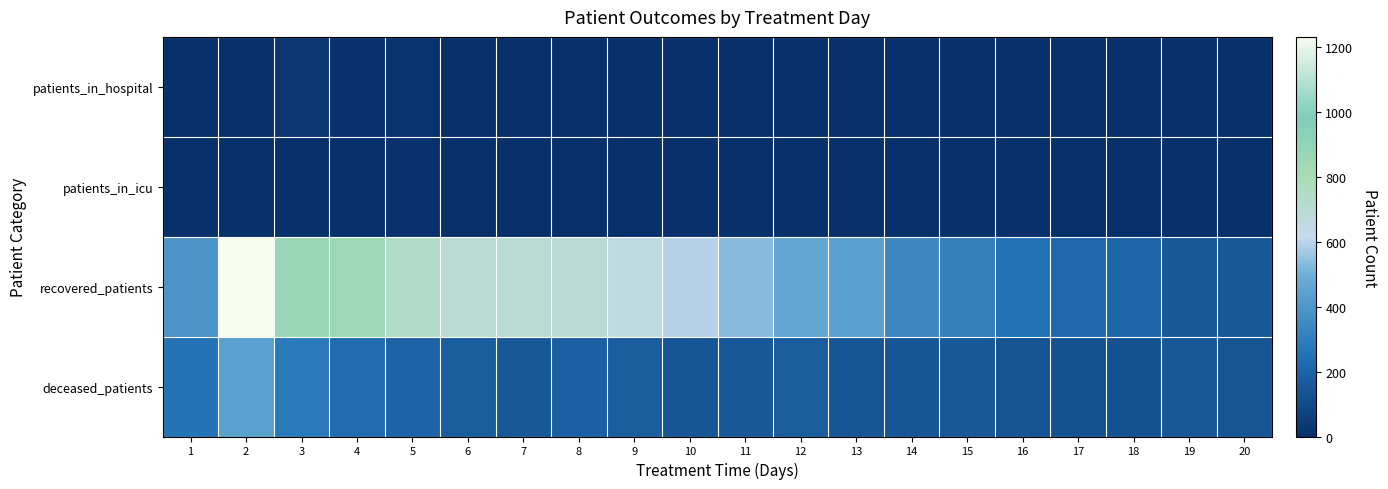

At how many categories does at least one series exceed 910?

1